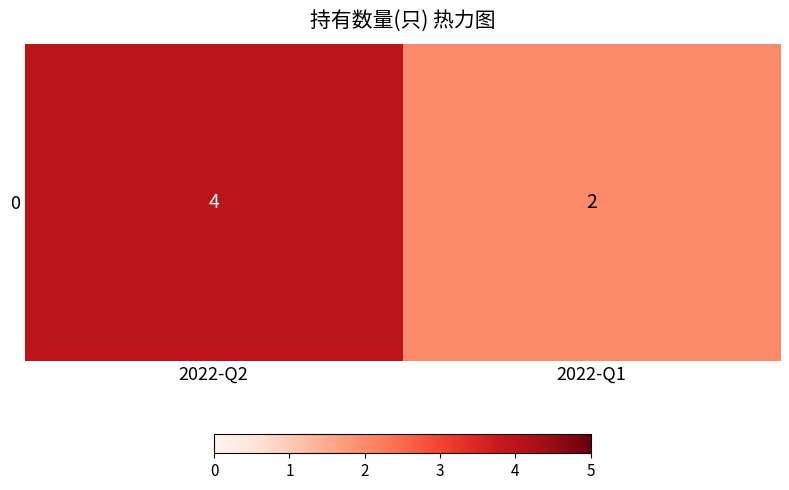

What is the approximate value at 2022-Q1?

2